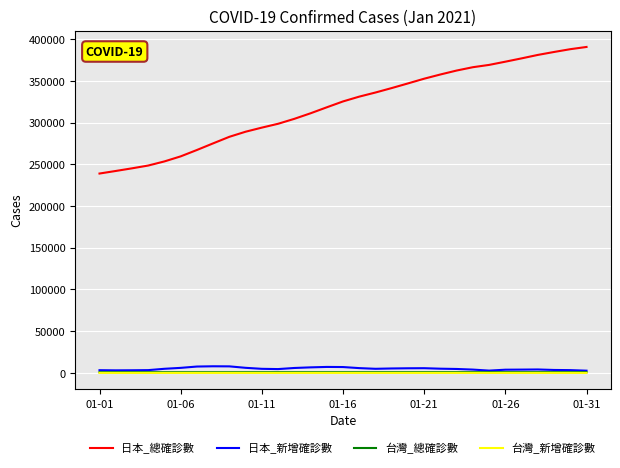

What is the greatest value displayed?

390740